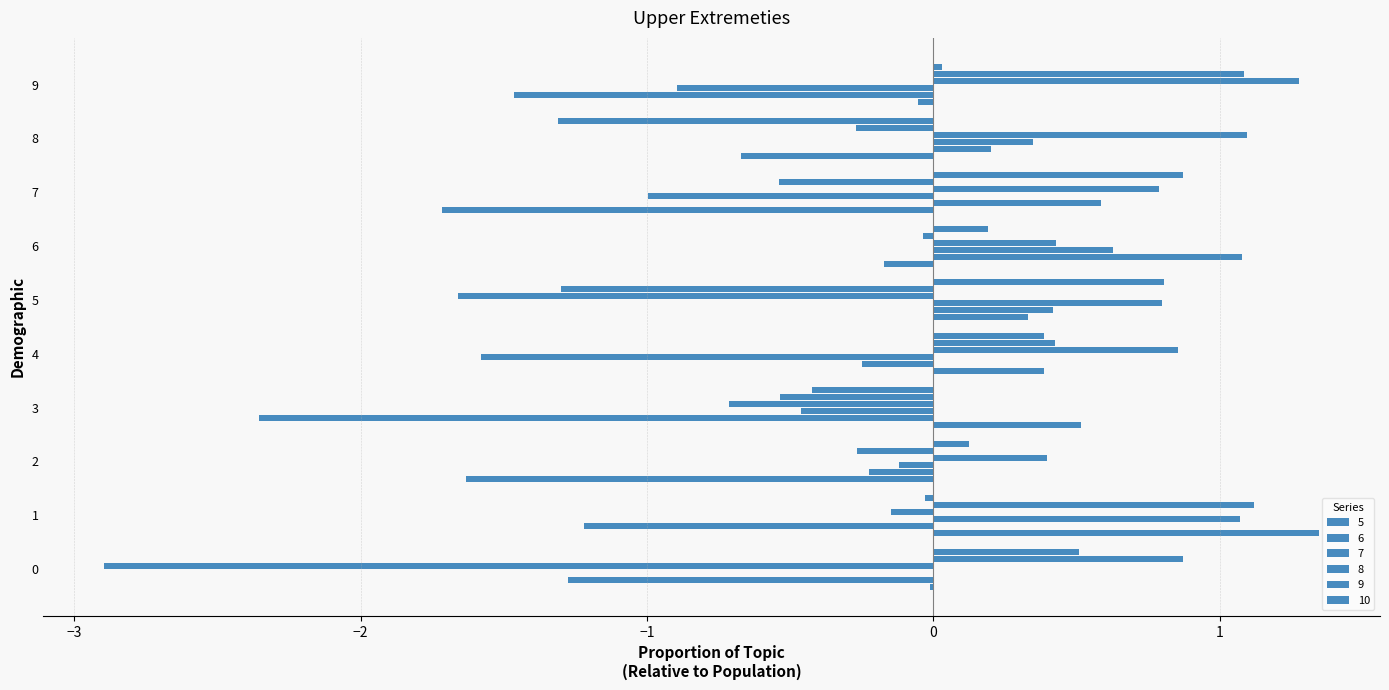

How many data points in 8 are above 0?

6